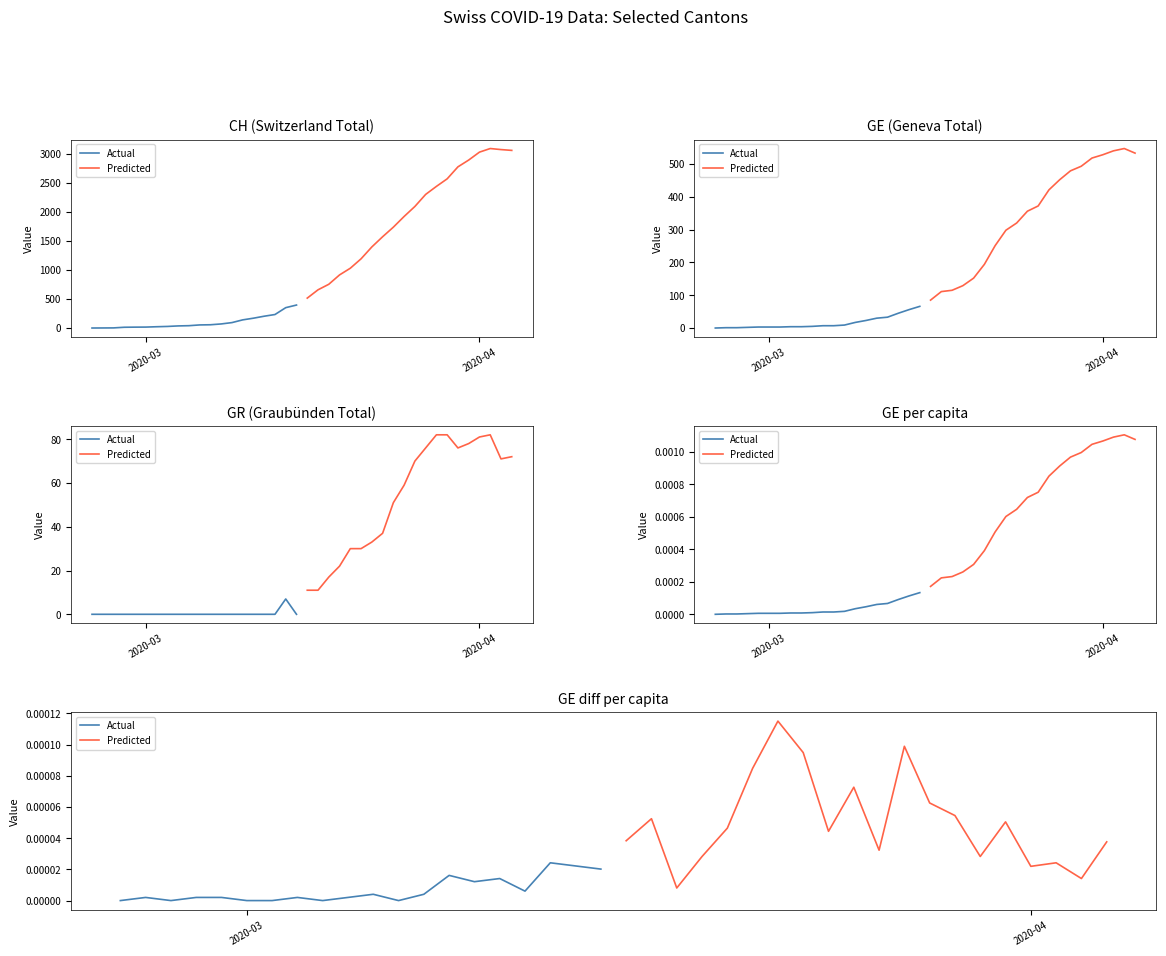

Which series ends up on top after the final intersection of Actual and Predicted?

Predicted